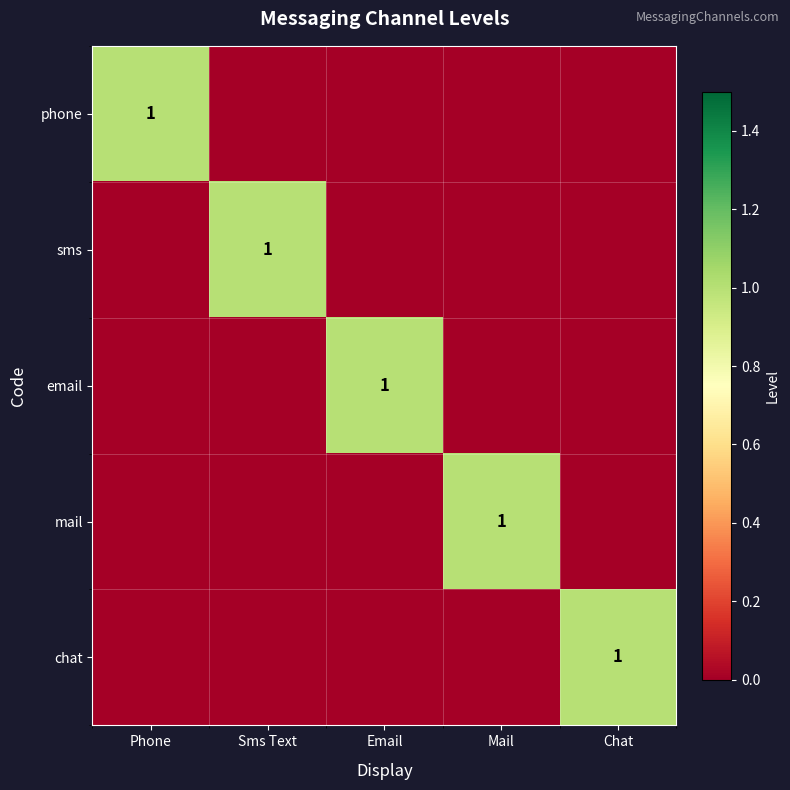

The value of email at Email is 2. True or false?

False